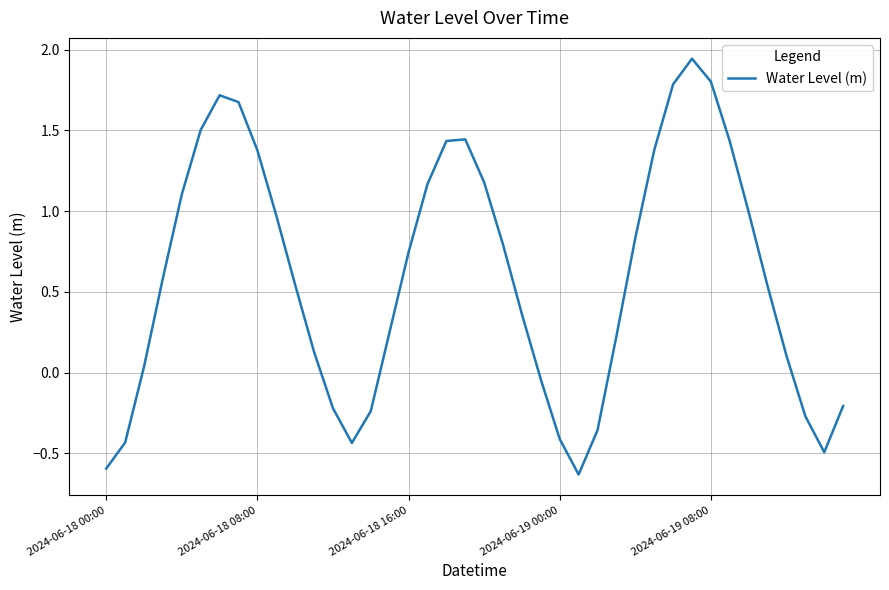

How many interior local valleys (lower than both neighbors) does the data have?

3